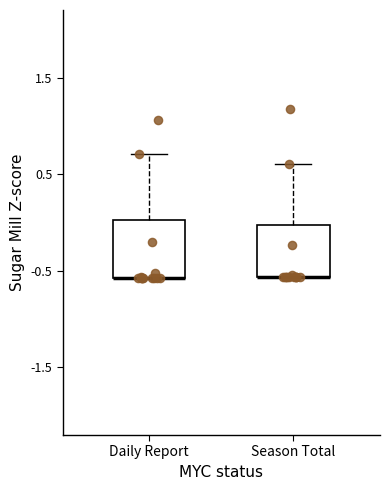

Where is the upper edge of the box for Season Total on the y-axis? The values are not printed on the chart, so give them approximately, as read against the axis.

0.0